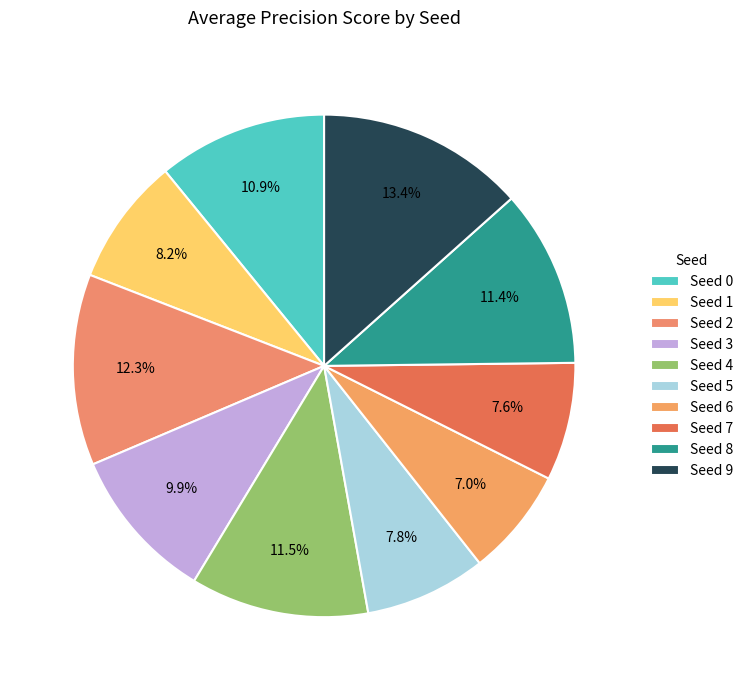

Rank the categories by value from highest to lowest.

Seed 9, Seed 2, Seed 4, Seed 8, Seed 0, Seed 3, Seed 1, Seed 5, Seed 7, Seed 6